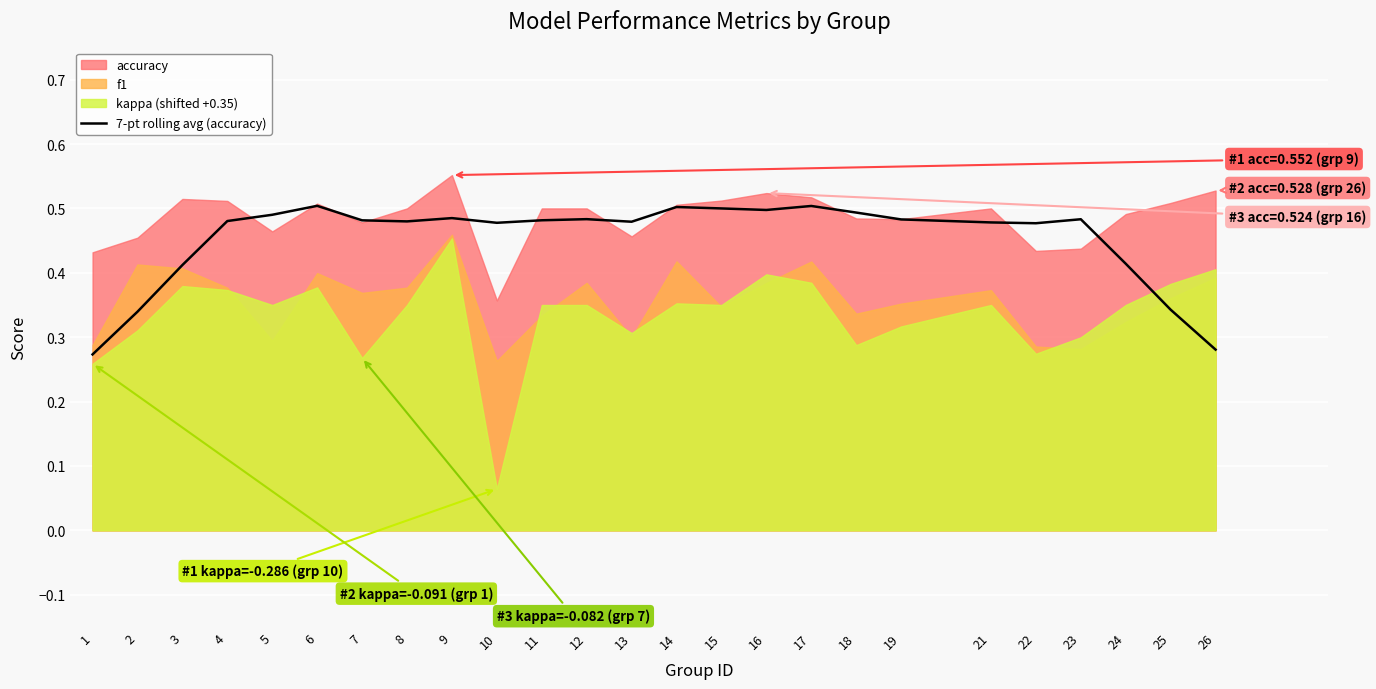

What is the value of the 23rd point from the left?

0.4